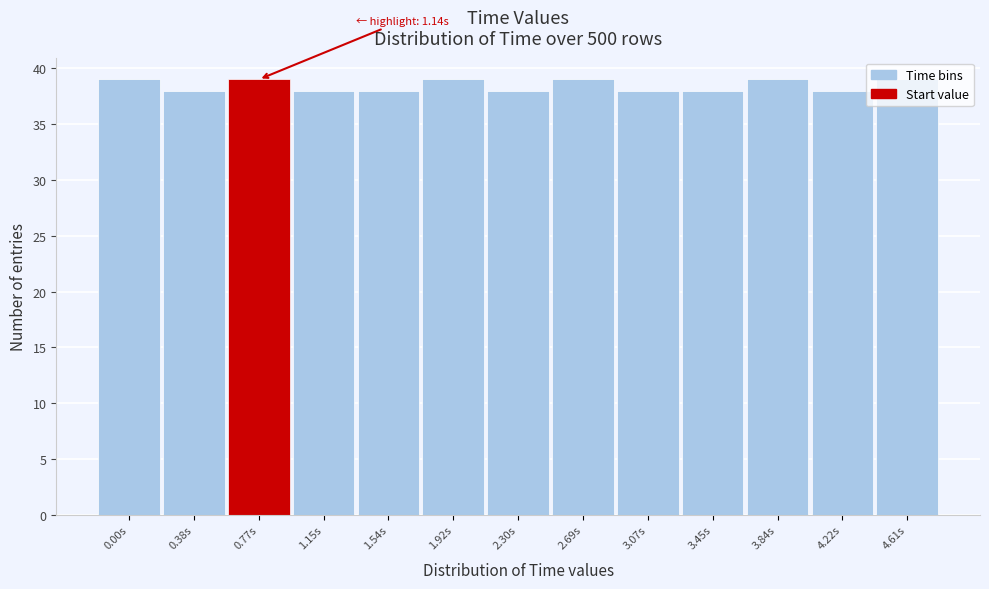

What is the value of the 5th bar from the left?

38